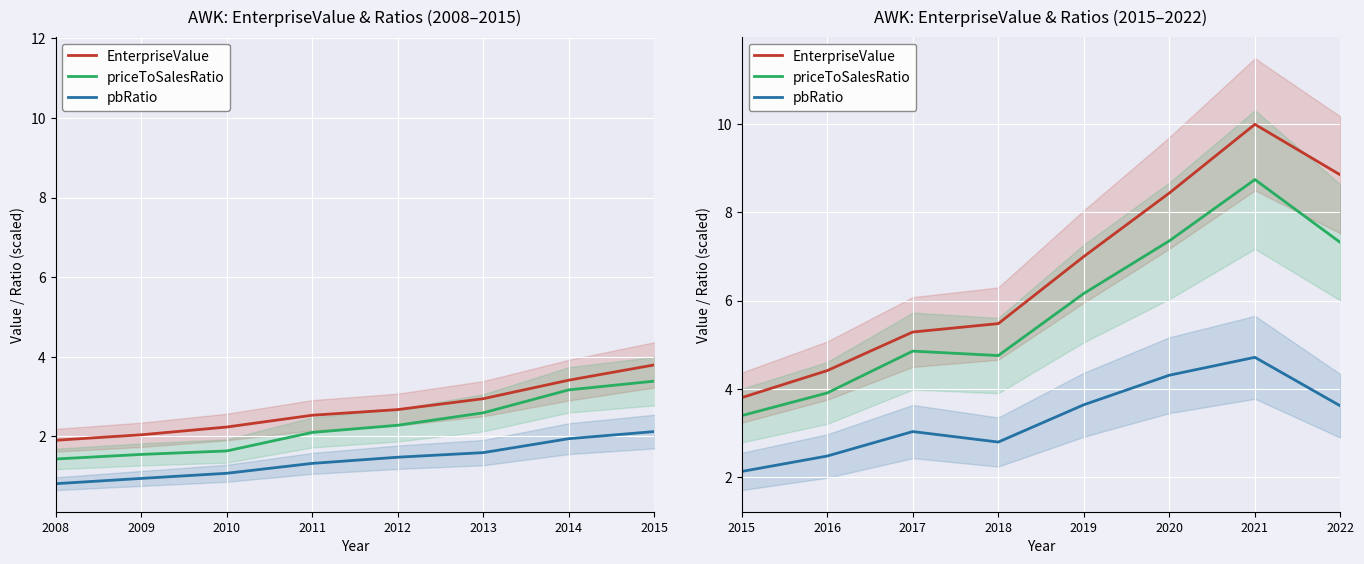

At how many categories does at least one series exceed 9?

1